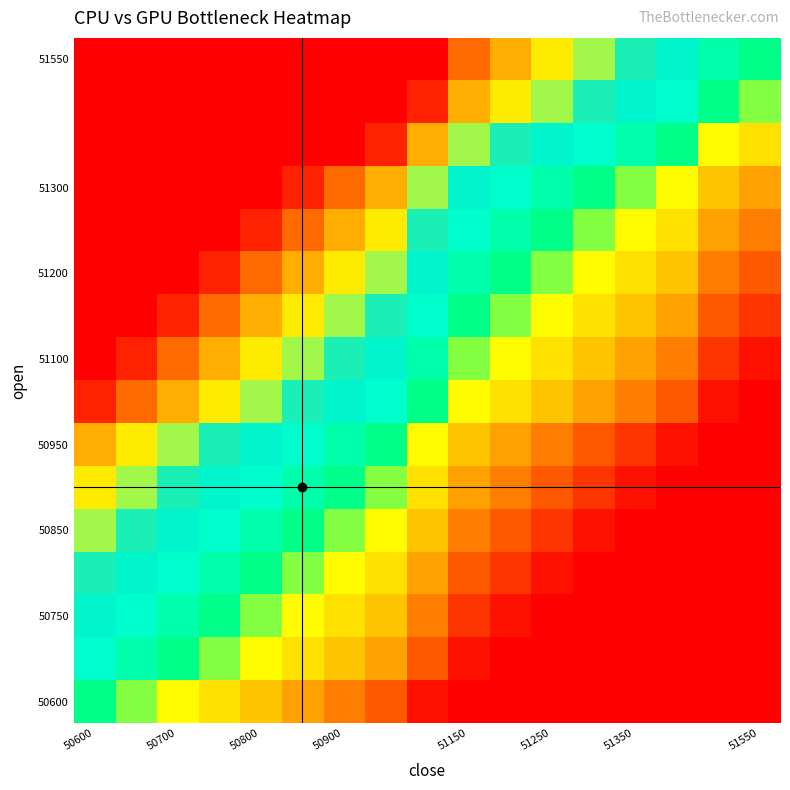

Reading left to right, extract all data points from this chart.

row_0: 0.0	-0.1	-0.1	-0.2	-0.2	-0.3	-0.3	-0.4	-0.5	-0.6	-0.6	-0.7	-0.7	-0.8	-0.8	-0.9	-1.0
row_1: 0.1	0.1	0.0	-0.1	-0.1	-0.2	-0.2	-0.3	-0.4	-0.5	-0.5	-0.6	-0.6	-0.7	-0.7	-0.8	-0.9
row_2: 0.2	0.1	0.1	0.0	-0.1	-0.1	-0.2	-0.2	-0.3	-0.4	-0.5	-0.5	-0.6	-0.6	-0.7	-0.8	-0.8
row_3: 0.2	0.2	0.1	0.1	0.0	-0.1	-0.1	-0.2	-0.3	-0.4	-0.4	-0.5	-0.5	-0.6	-0.6	-0.7	-0.8
row_4: 0.3	0.2	0.2	0.1	0.1	0.0	-0.1	-0.1	-0.2	-0.3	-0.4	-0.4	-0.5	-0.5	-0.6	-0.7	-0.7
row_5: 0.3	0.3	0.2	0.2	0.1	0.1	0.0	-0.1	-0.2	-0.3	-0.3	-0.4	-0.4	-0.5	-0.5	-0.6	-0.7
row_6: 0.4	0.3	0.3	0.2	0.2	0.1	0.1	0.0	-0.1	-0.2	-0.3	-0.3	-0.4	-0.4	-0.5	-0.6	-0.6
row_7: 0.5	0.4	0.4	0.3	0.3	0.2	0.2	0.1	0.0	-0.1	-0.2	-0.2	-0.3	-0.3	-0.4	-0.5	-0.5
row_8: 0.5	0.5	0.4	0.4	0.3	0.3	0.2	0.2	0.1	-0.1	-0.1	-0.2	-0.2	-0.3	-0.3	-0.4	-0.5
row_9: 0.6	0.5	0.5	0.4	0.4	0.3	0.3	0.2	0.1	0.0	-0.1	-0.1	-0.2	-0.2	-0.3	-0.4	-0.4
row_10: 0.6	0.6	0.5	0.5	0.4	0.4	0.3	0.3	0.2	0.1	0.0	-0.1	-0.1	-0.2	-0.2	-0.3	-0.4
row_11: 0.7	0.6	0.6	0.5	0.5	0.4	0.4	0.3	0.2	0.1	0.1	0.0	-0.1	-0.1	-0.2	-0.3	-0.3
row_12: 0.7	0.7	0.6	0.6	0.5	0.5	0.4	0.4	0.3	0.2	0.1	0.1	0.0	-0.1	-0.1	-0.2	-0.3
row_13: 0.8	0.8	0.7	0.7	0.6	0.6	0.5	0.5	0.4	0.3	0.2	0.2	0.1	0.1	0.0	-0.1	-0.2
row_14: 0.9	0.9	0.8	0.8	0.7	0.7	0.6	0.6	0.5	0.4	0.3	0.3	0.2	0.2	0.1	0.0	-0.1
row_15: 1.0	0.9	0.9	0.8	0.8	0.7	0.7	0.6	0.5	0.4	0.4	0.3	0.3	0.2	0.2	0.1	0.0